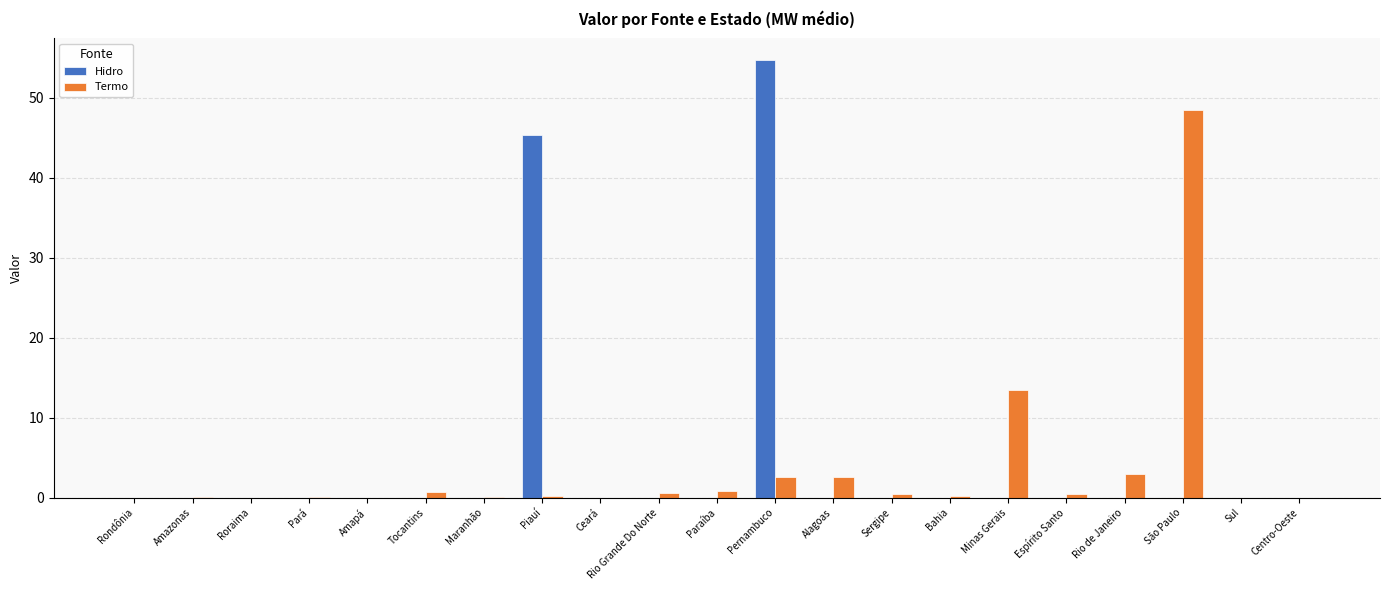

True or false: Termo has a value of 0.0 at Maranhão.

True